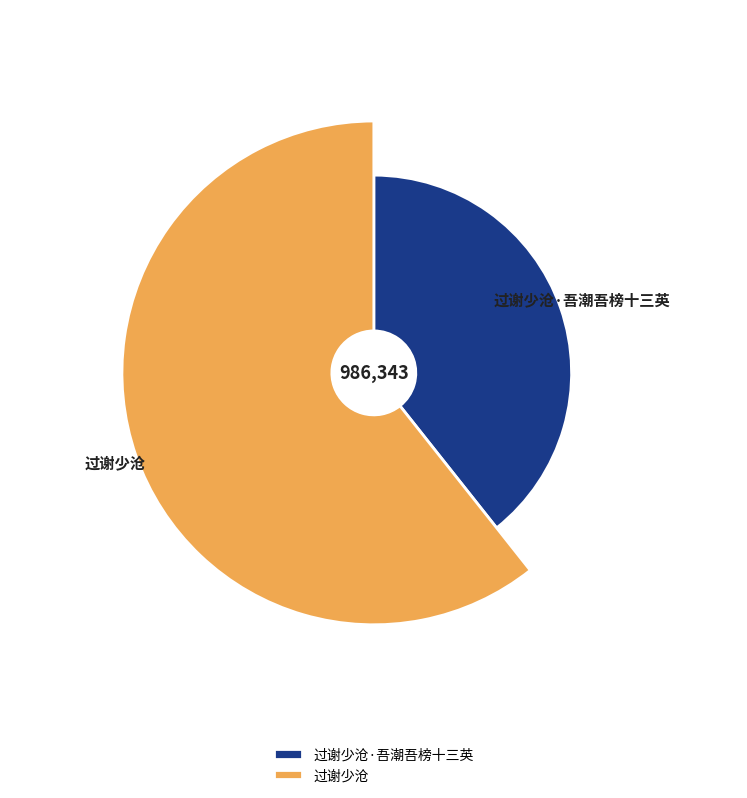

What is the ratio of the value at 过谢少沧·吾潮吾榜十三英 to the value at 过谢少沧?

0.6